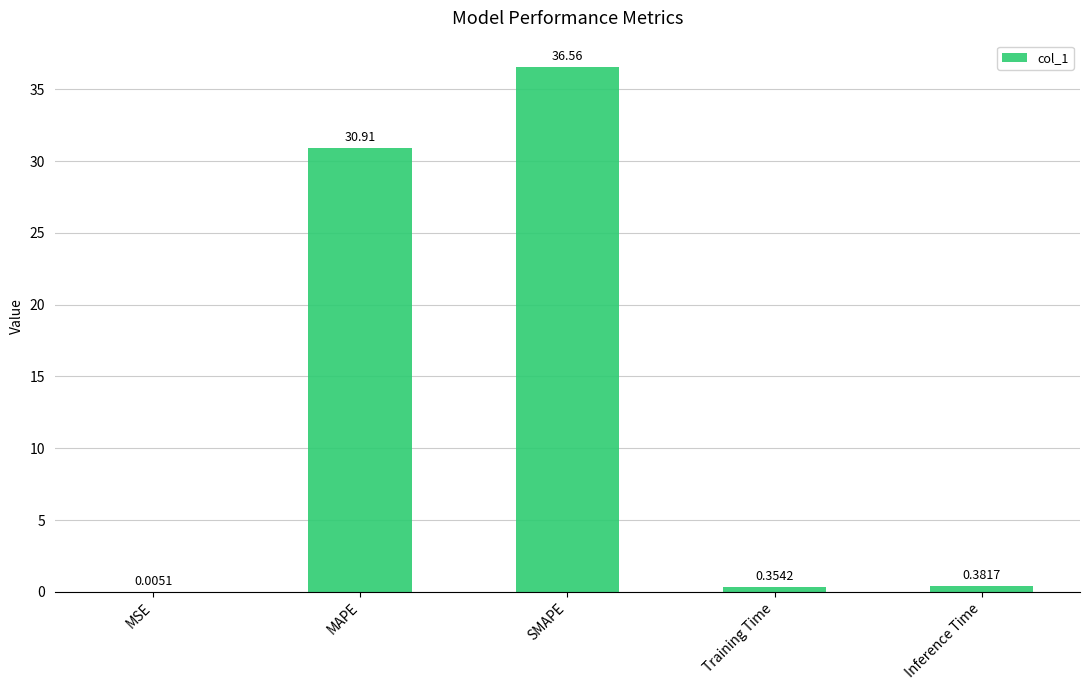

Count the number of categories in the chart.

5